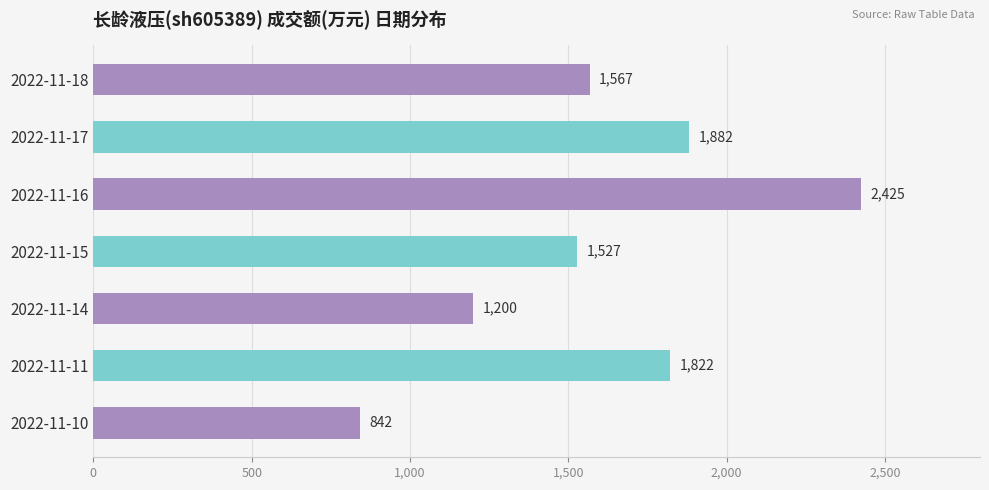

How many distinct data groups are displayed?

1